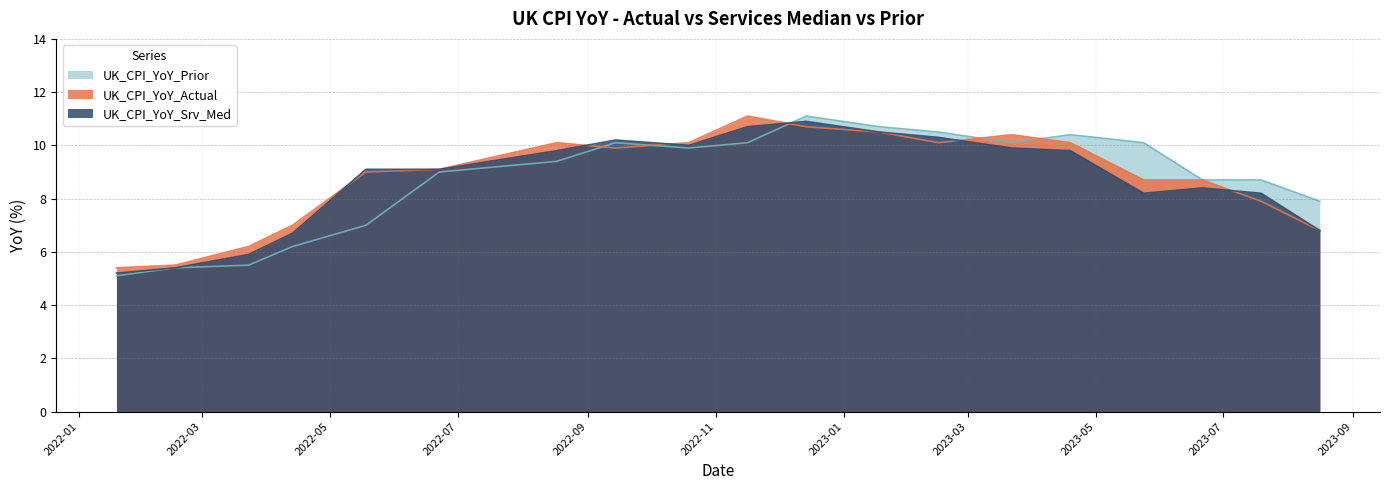

What is the spread (max minus min) of values at 2023-01-18?

0.2